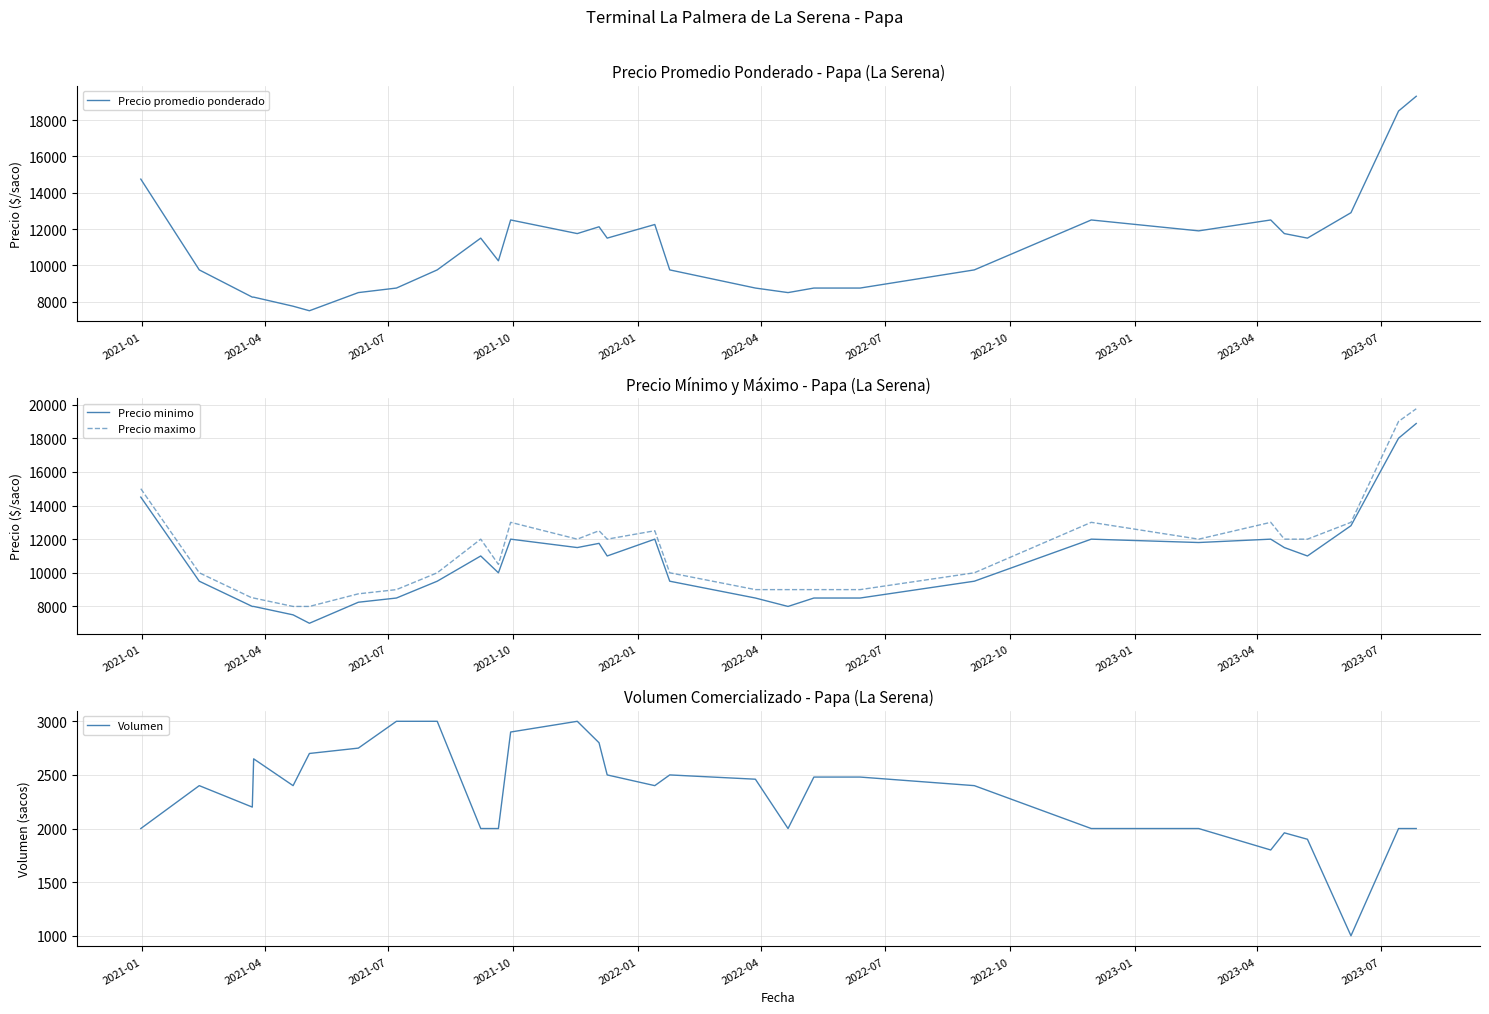

True or false: Precio minimo and Precio promedio ponderado intersect in this chart.

False